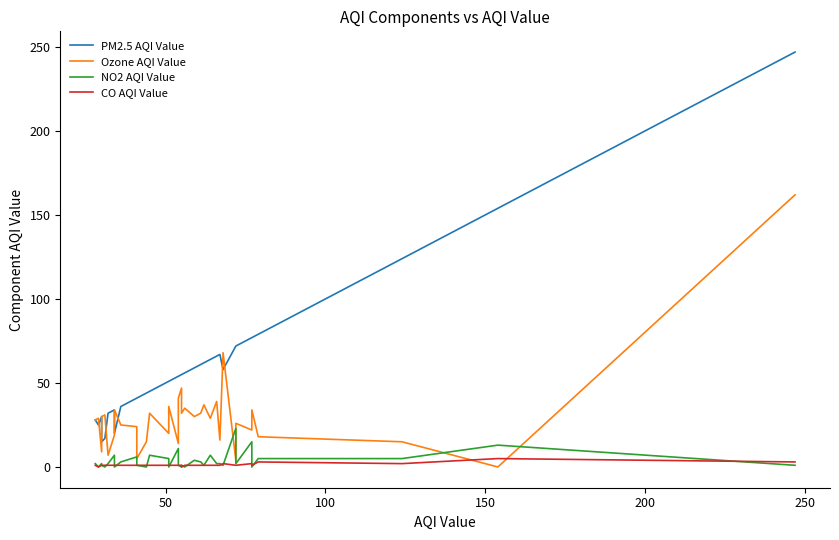

How many values in the NO2 AQI Value series exceed 2?

18